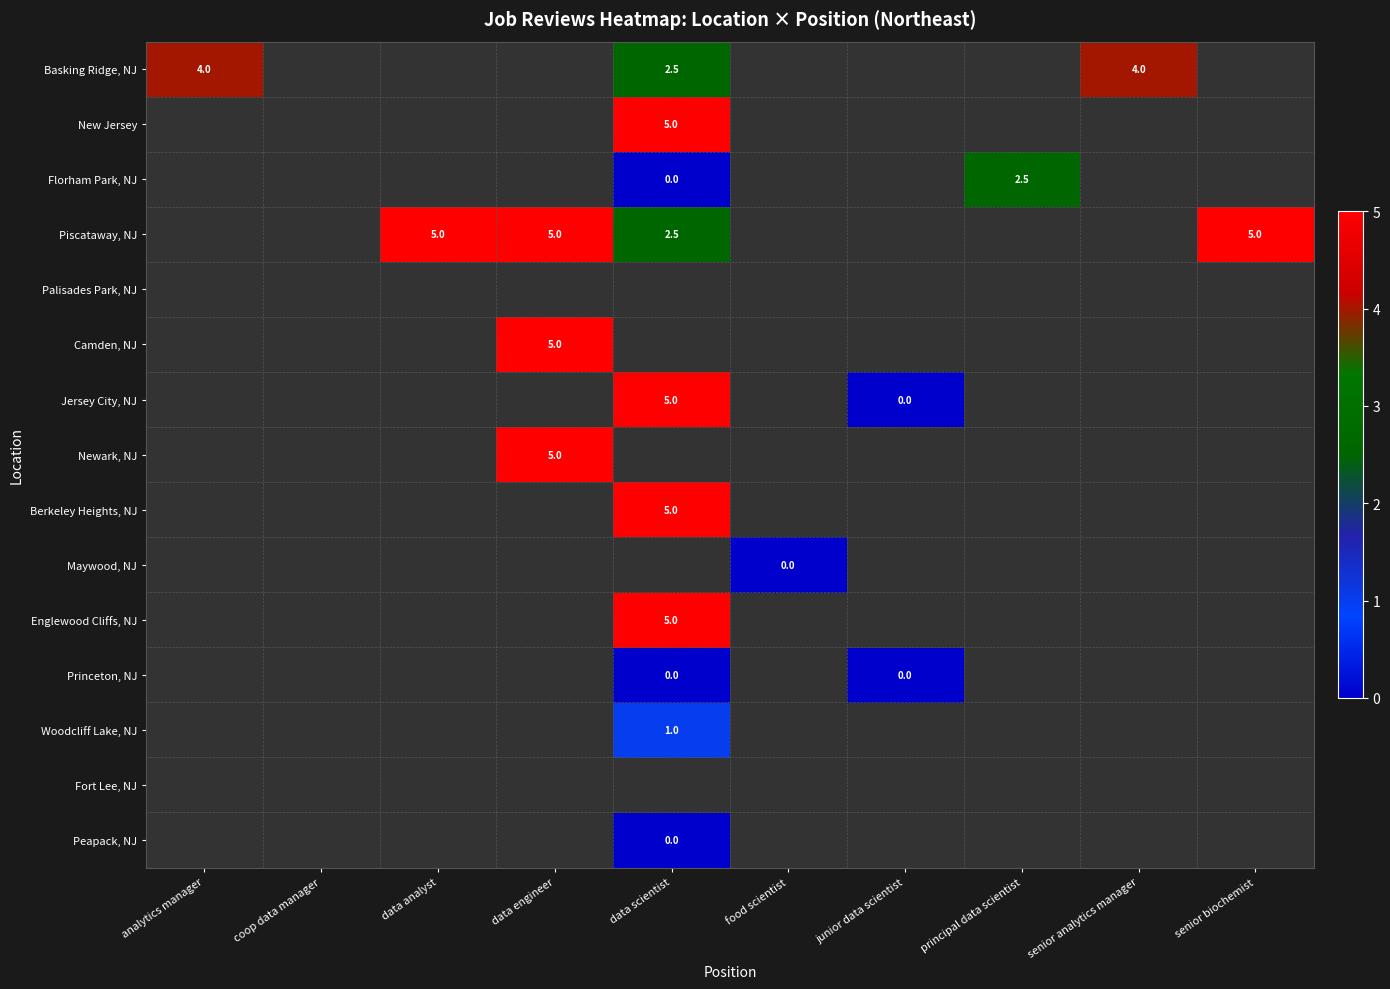

True or false: Basking Ridge, NJ has a value of 2.5 at data scientist.

True